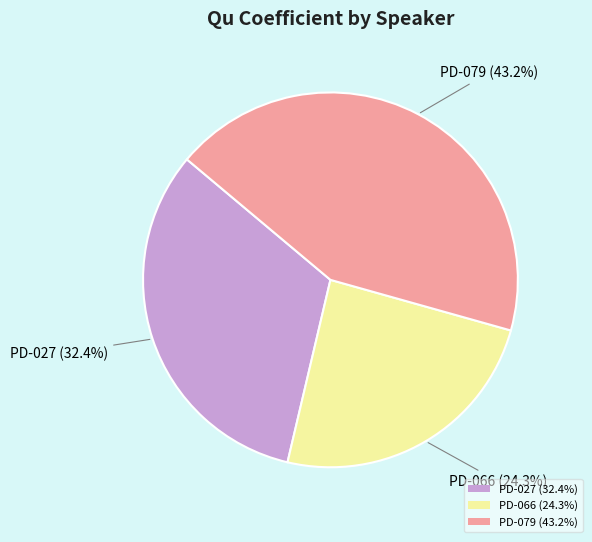

What is the smallest slice in the pie chart?

PD-066